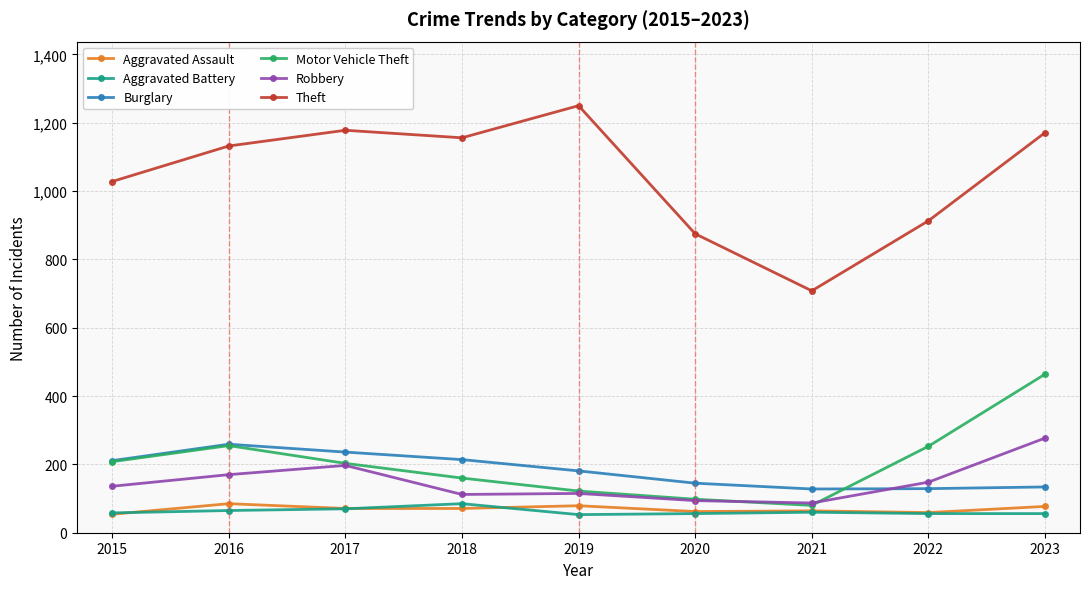

How many interior local valleys does the Motor Vehicle Theft series have?

1